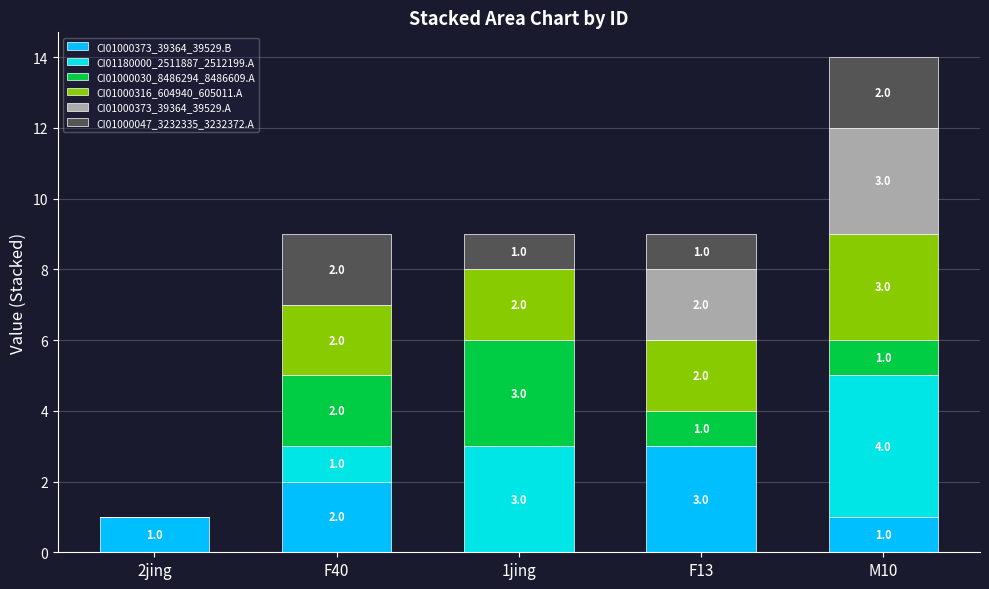

What is the total value across all series at F40?

9